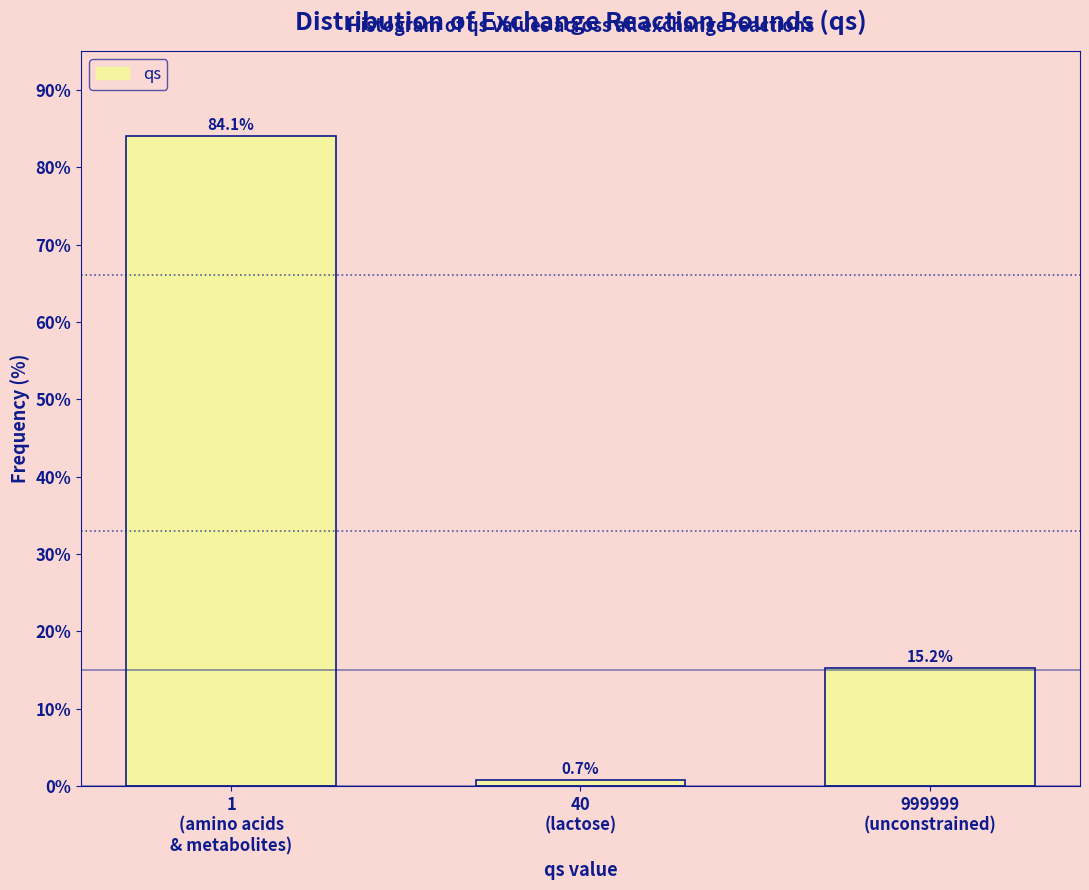

Reading right to left, what are all the values shown in this chart?

15.2	0.7	84.1